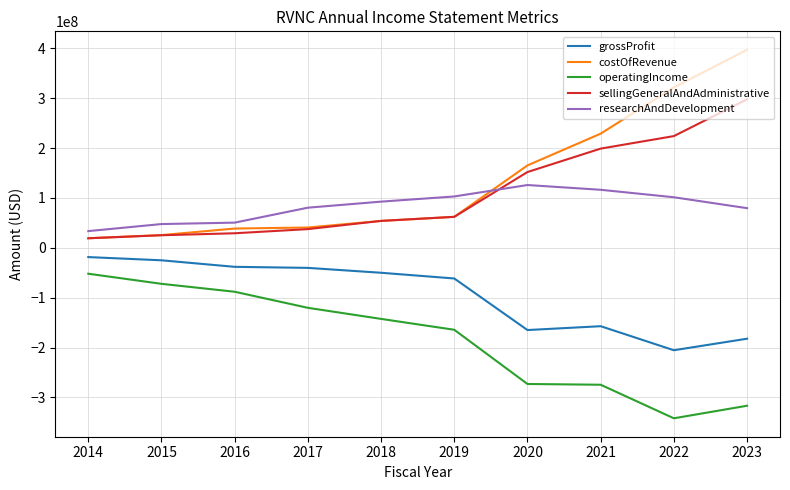

List the series in order of their peak value, lowest first.

operatingIncome, grossProfit, researchAndDevelopment, sellingGeneralAndAdministrative, costOfRevenue